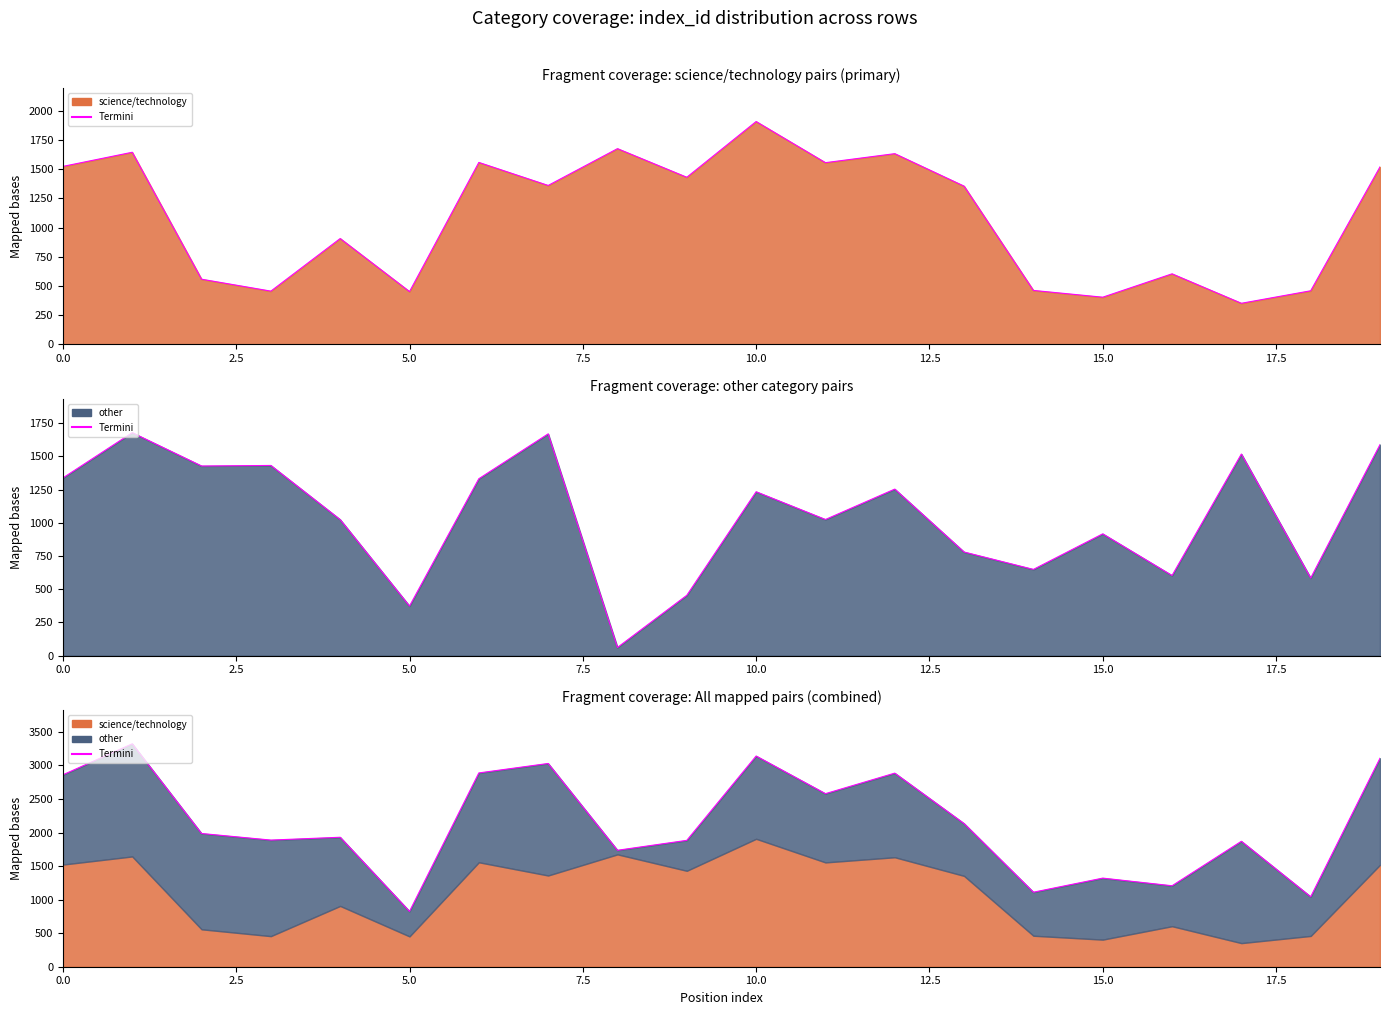

Does the chart display data point markers on the line(s)?

No